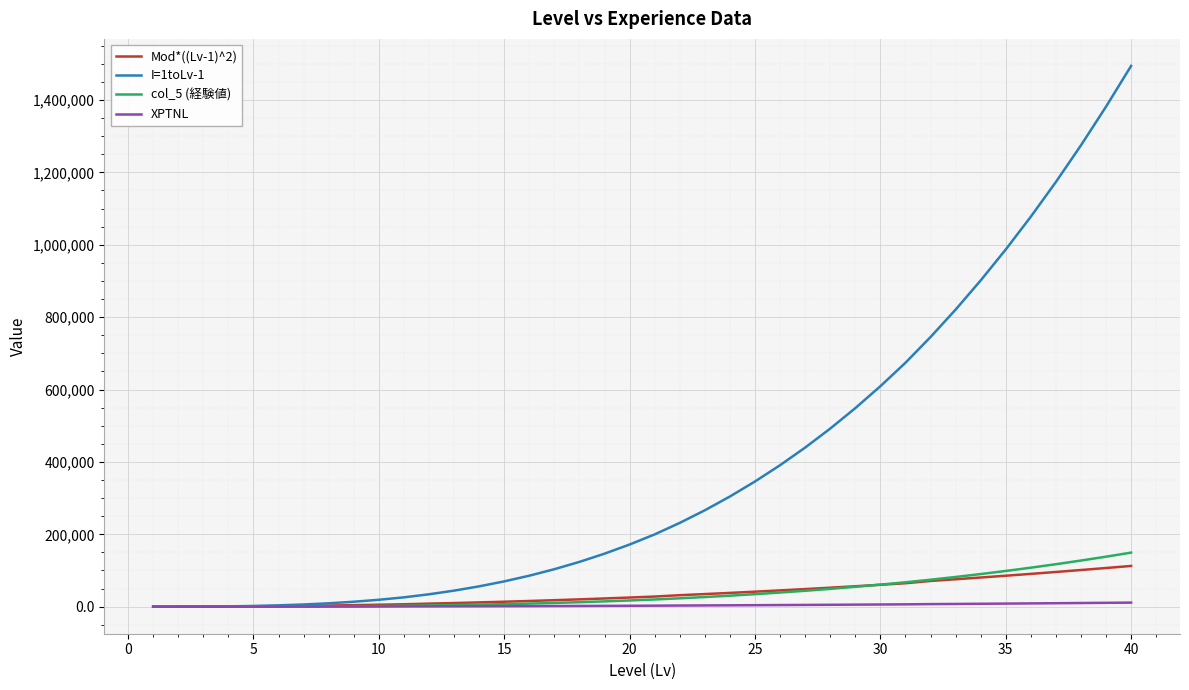

Which series has the widest spread of values?

I=1toLv-1